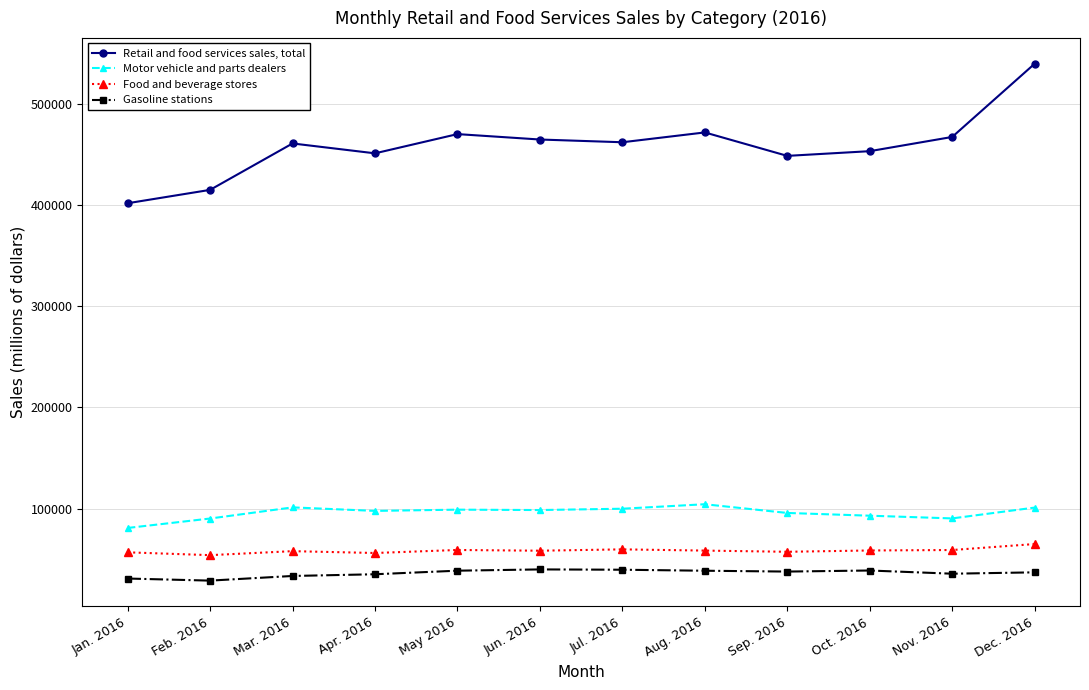

What is the label of the 12th point from the right?

Jan. 2016